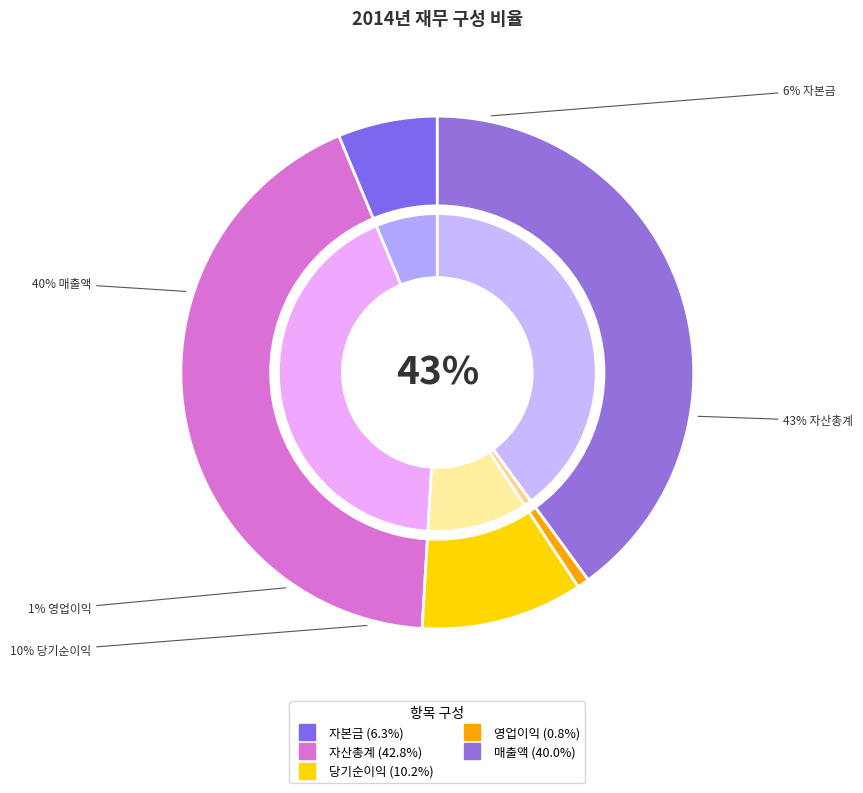

What is the smallest slice in the pie chart?

영업이익